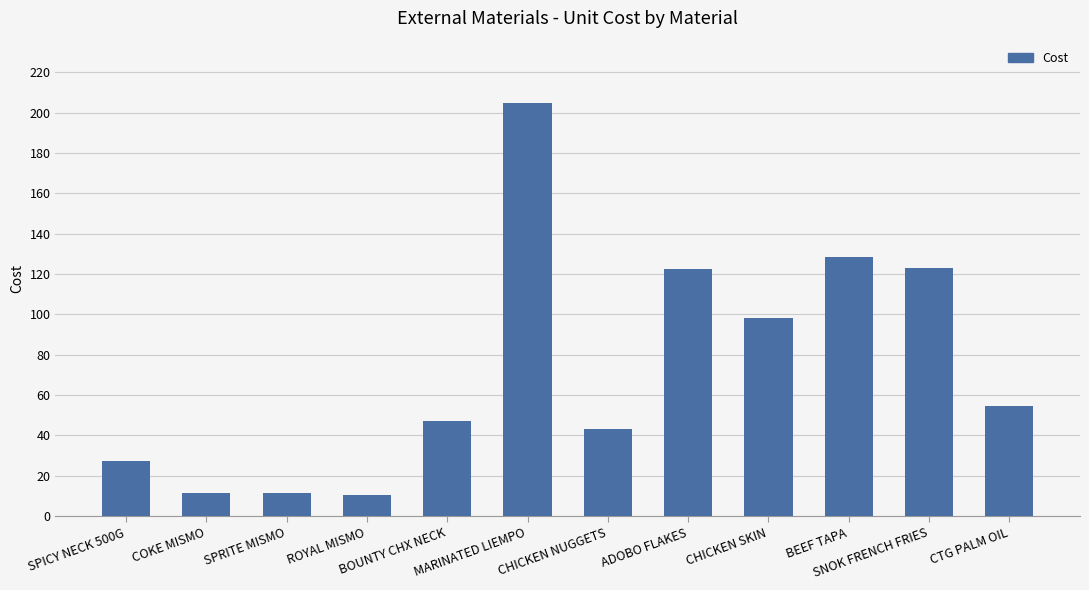

Approximately how many times larger is the value at CHICKEN SKIN compared to CHICKEN NUGGETS?

2.3